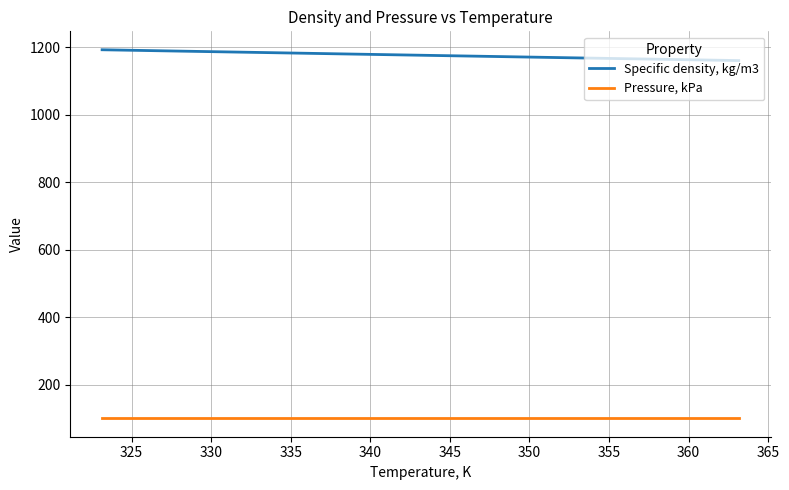

What is the difference between the maximum and minimum values in the Specific density, kg/m3 series?

32.0